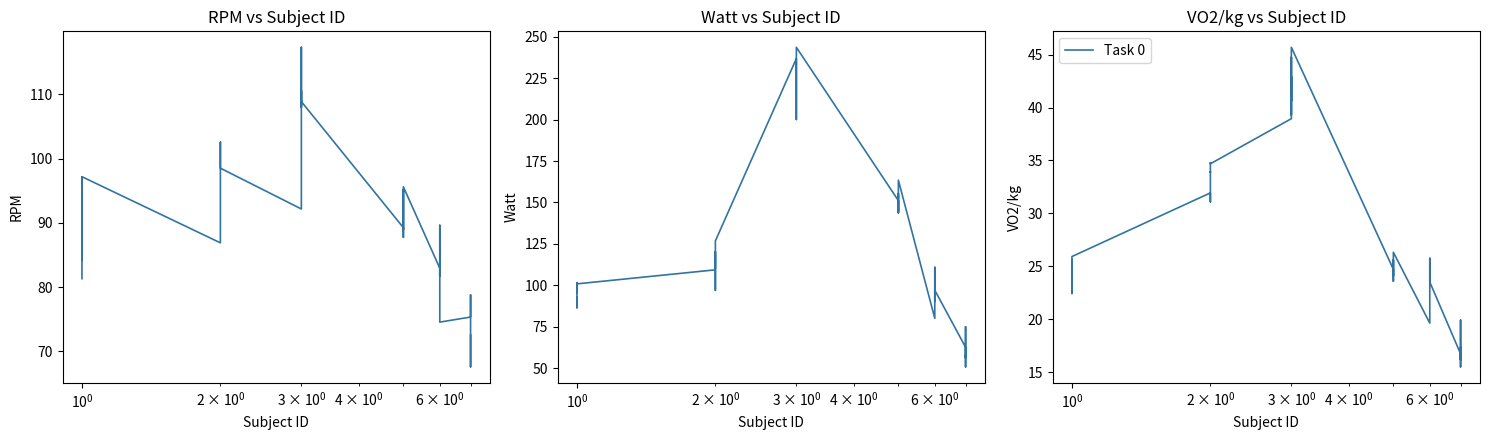

True or false: rpm has more than 2 interior local peaks.

True